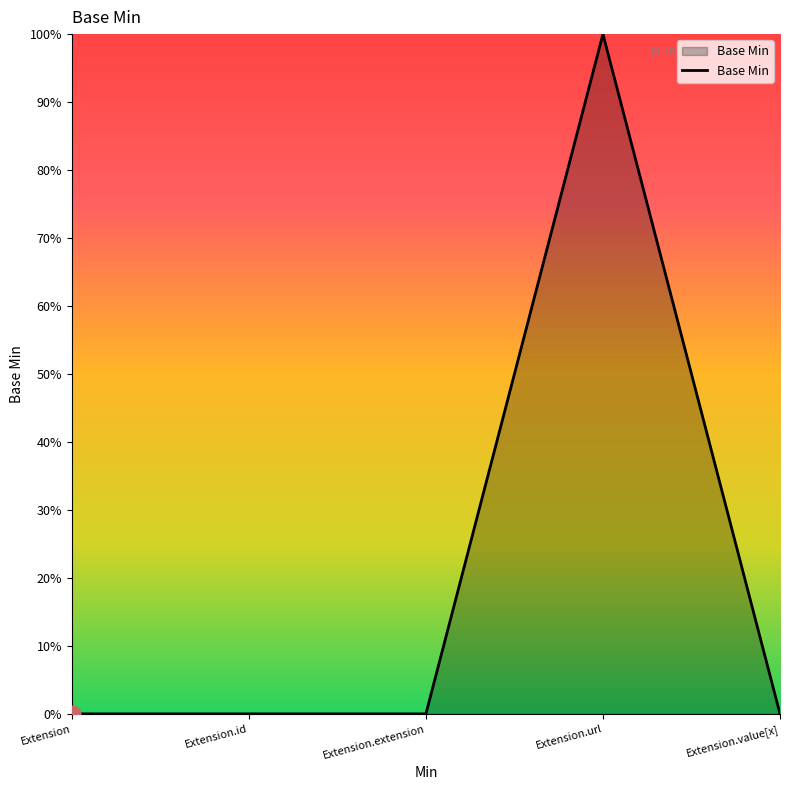

True or false: there are more than 0 points higher than both neighbors.

True